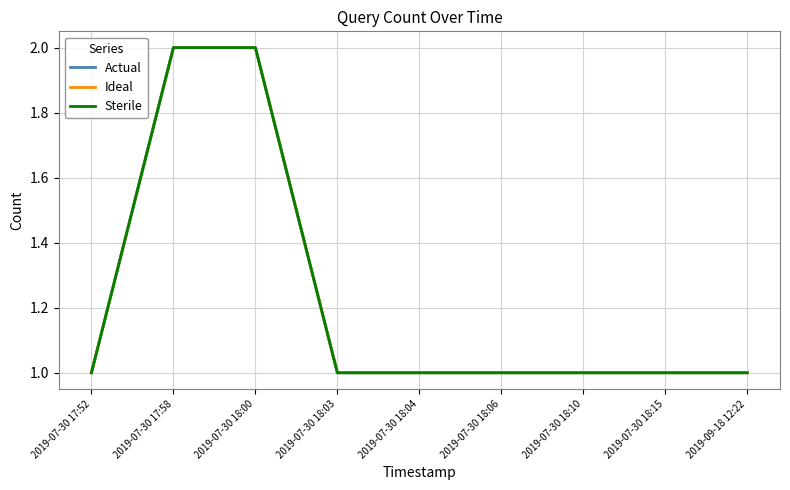

Is this an area chart (filled region under the line)?

No